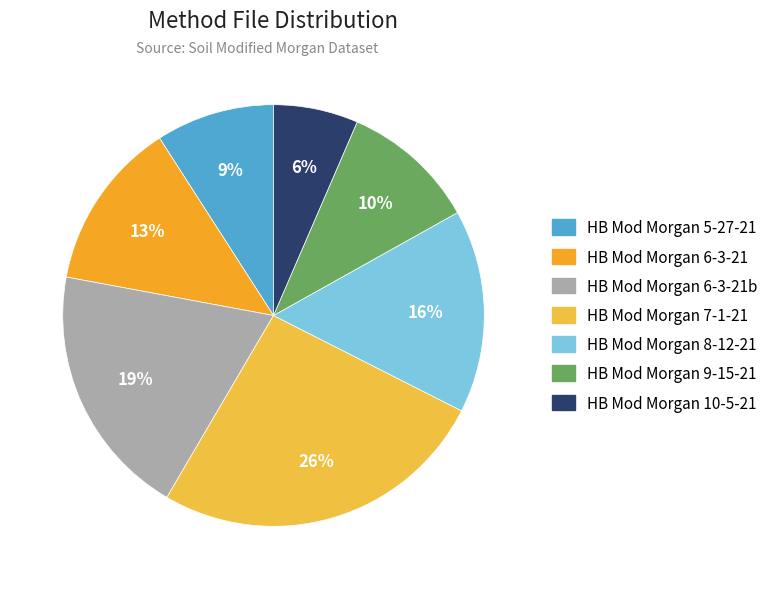

How much of the chart is everything except HB Mod Morgan 5-27-21?

90.9%